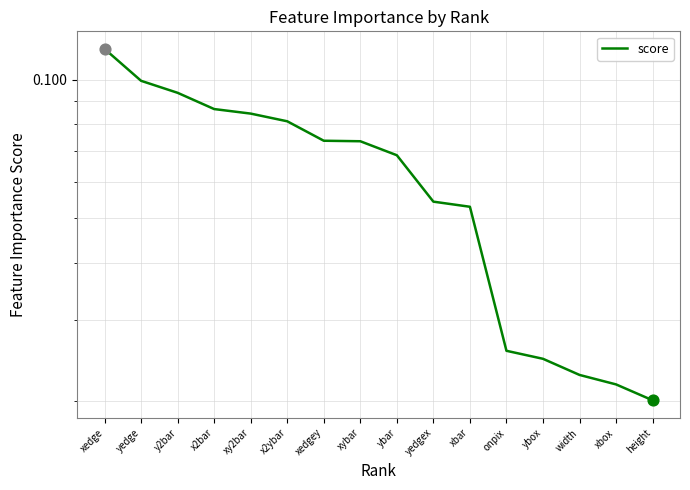

Which has a higher value, x2ybar or xedge?

xedge